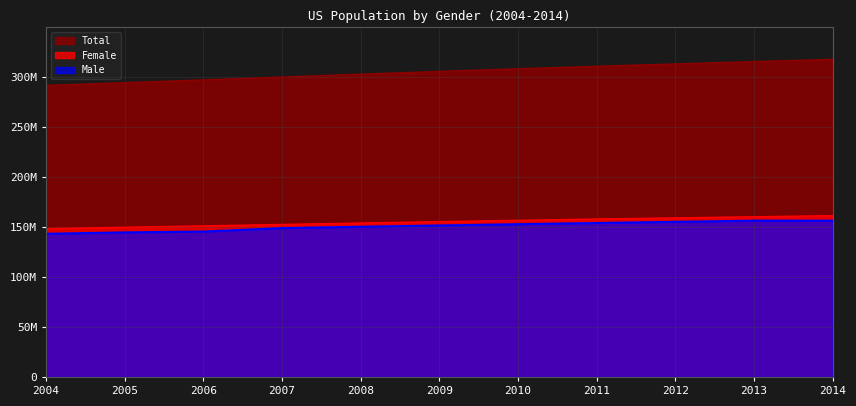

What is the difference between the maximum and second lowest values in the Female series?

11621672